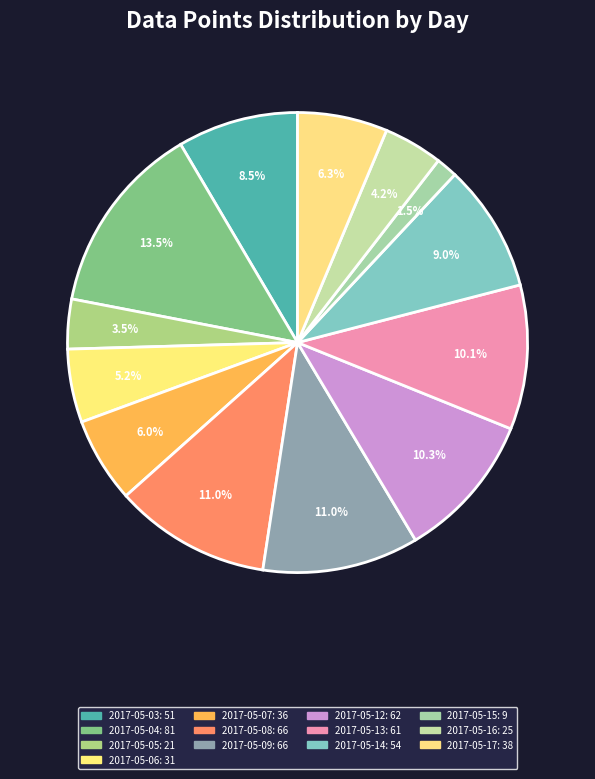

The 2017-05-09 slice represents 11% of the pie. True or false?

True